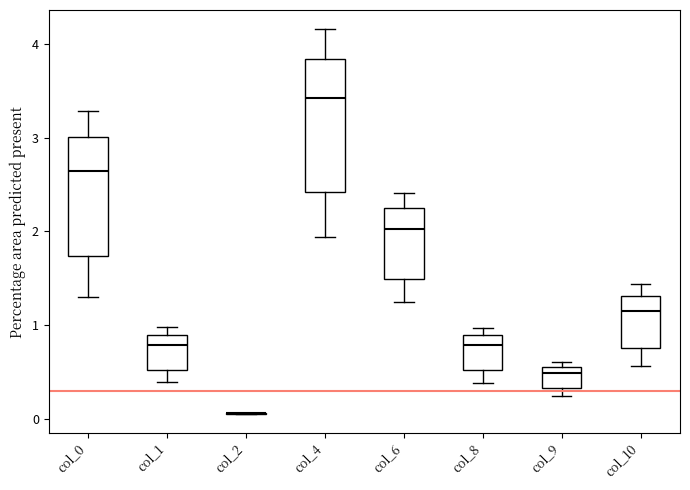

Reading left to right, transcribe this box plot: for each box, give where its median line is, the range the box spans, and where its two whiskers end, as read against the y-axis. The values are not printed on the chart, so give them approximately, as read against the axis.

col_0: median 2.6, box 1.7 to 3.0, whiskers 1.3 to 3.3
col_1: median 0.8, box 0.5 to 0.9, whiskers 0.4 to 1.0
col_2: box collapsed to a line at 0.1, whiskers 0.0 to 0.1
col_4: median 3.4, box 2.4 to 3.8, whiskers 1.9 to 4.2
col_6: median 2.0, box 1.5 to 2.2, whiskers 1.2 to 2.4
col_8: median 0.8, box 0.5 to 0.9, whiskers 0.4 to 1.0
col_9: median 0.5, box 0.3 to 0.6, whiskers 0.2 to 0.6 (just above the box's upper edge)
col_10: median 1.1, box 0.8 to 1.3, whiskers 0.6 to 1.4